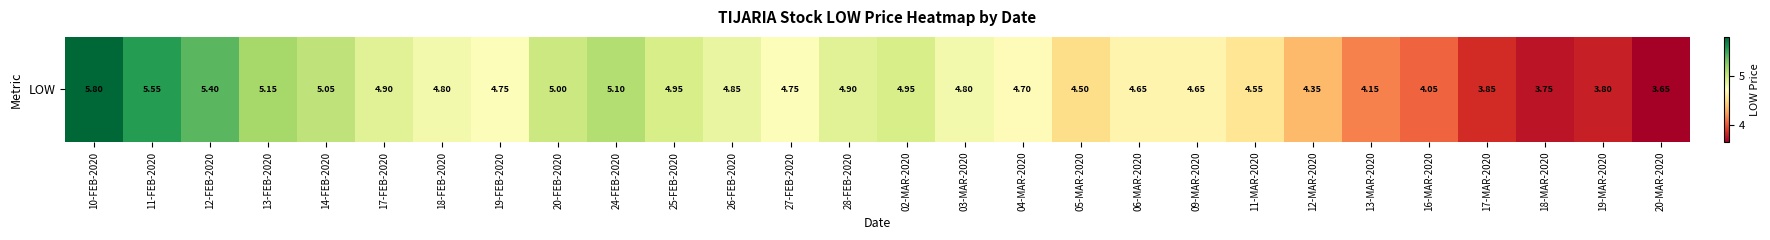

True or false: the data shows 4.7 at 06-MAR-2020.

True